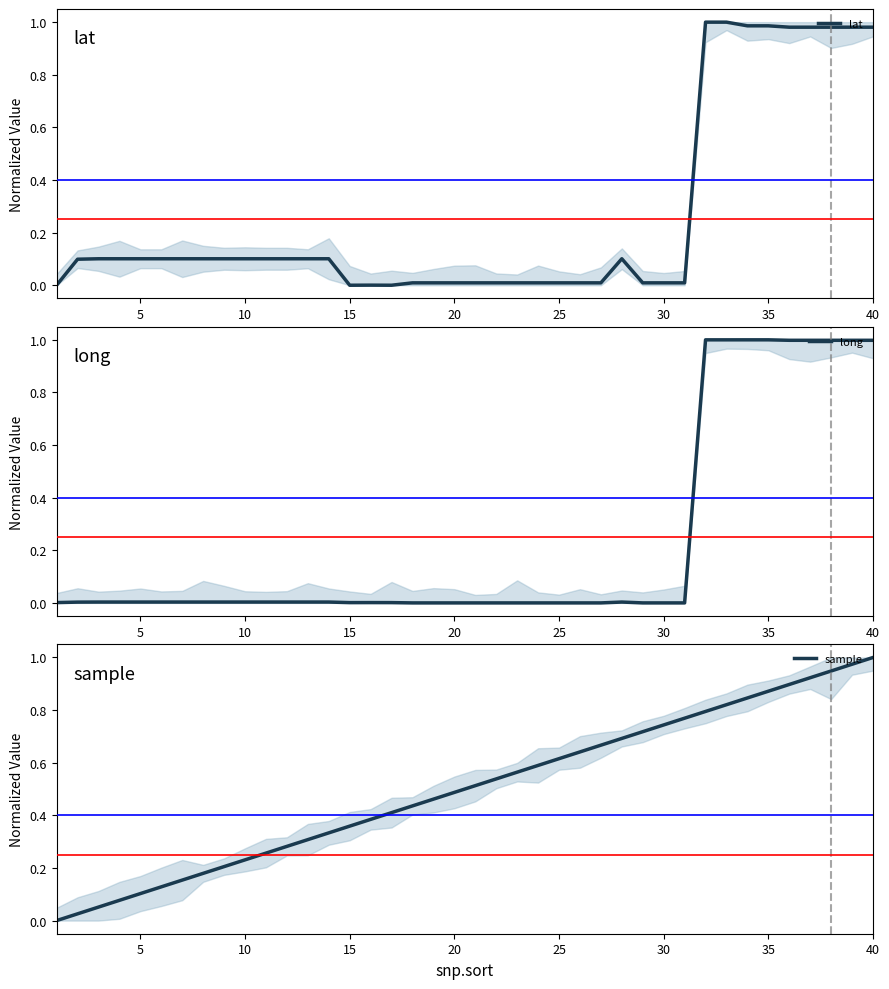

Does the chart display data point markers on the line(s)?

No